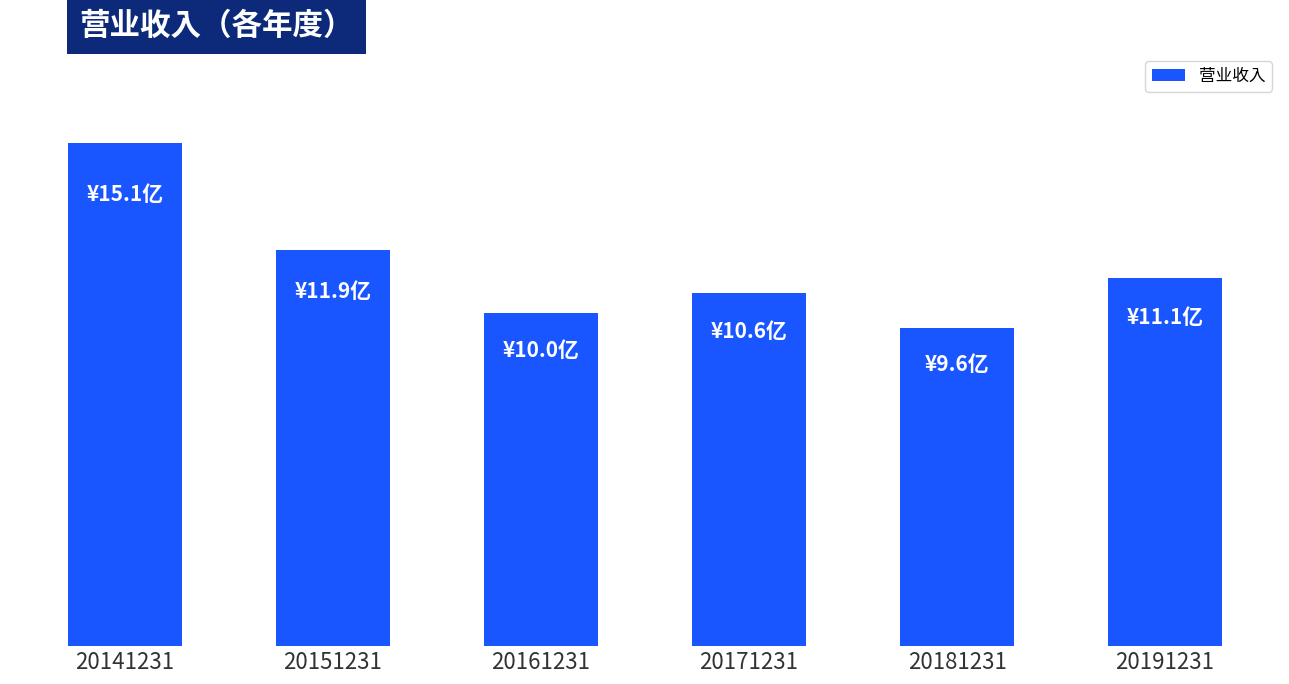

What is the difference between the maximum and minimum values?

556244955.4